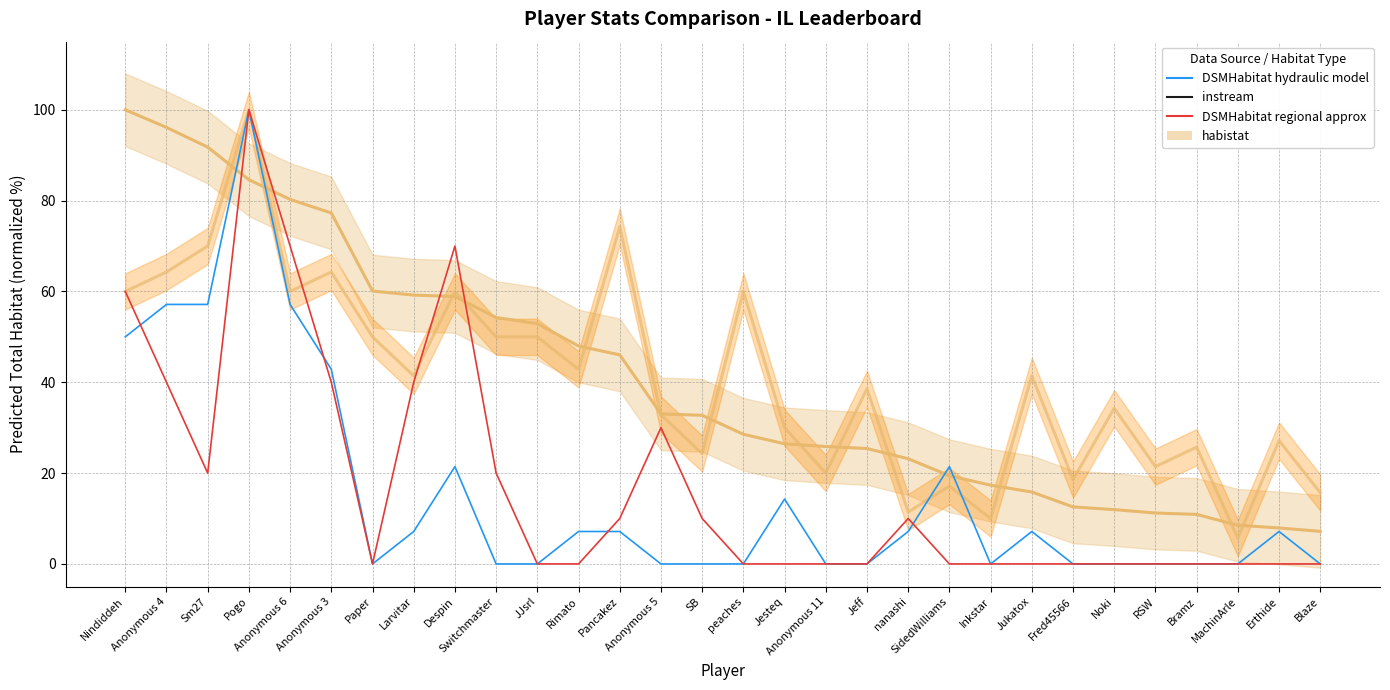

How many times do Medals (normalized) and Points (normalized) cross each other?

4